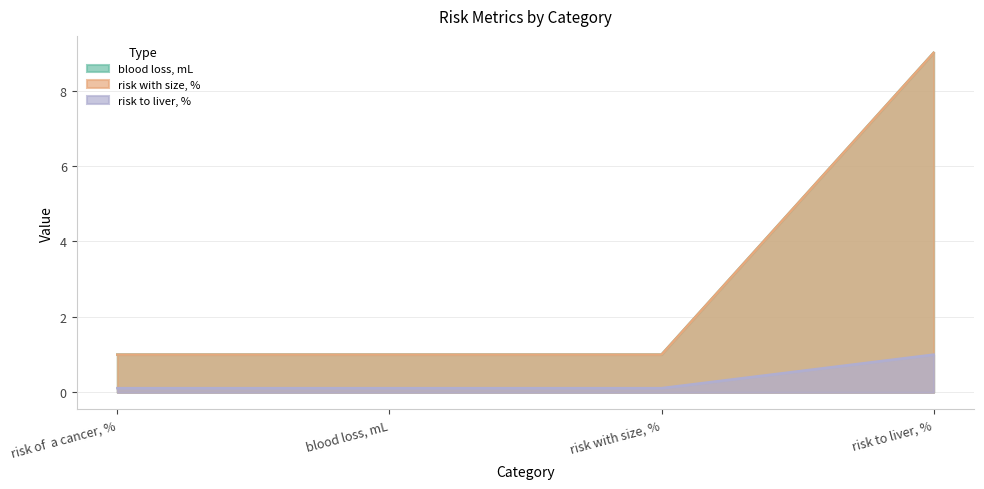

Is it true that risk with size, % equals 9.0 at risk to liver, %?

True